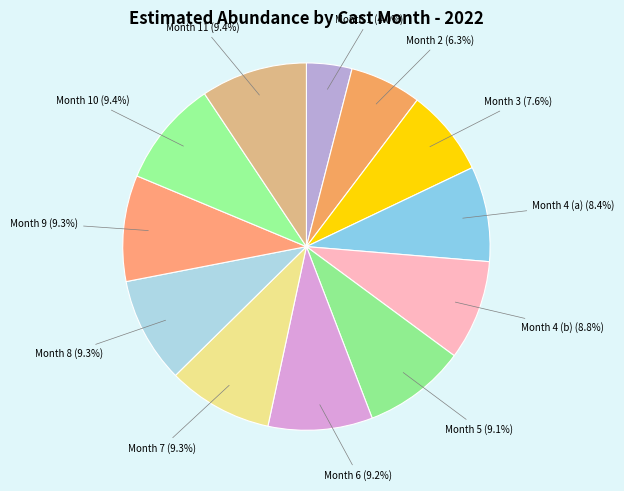

How many segments does this pie chart have?

12